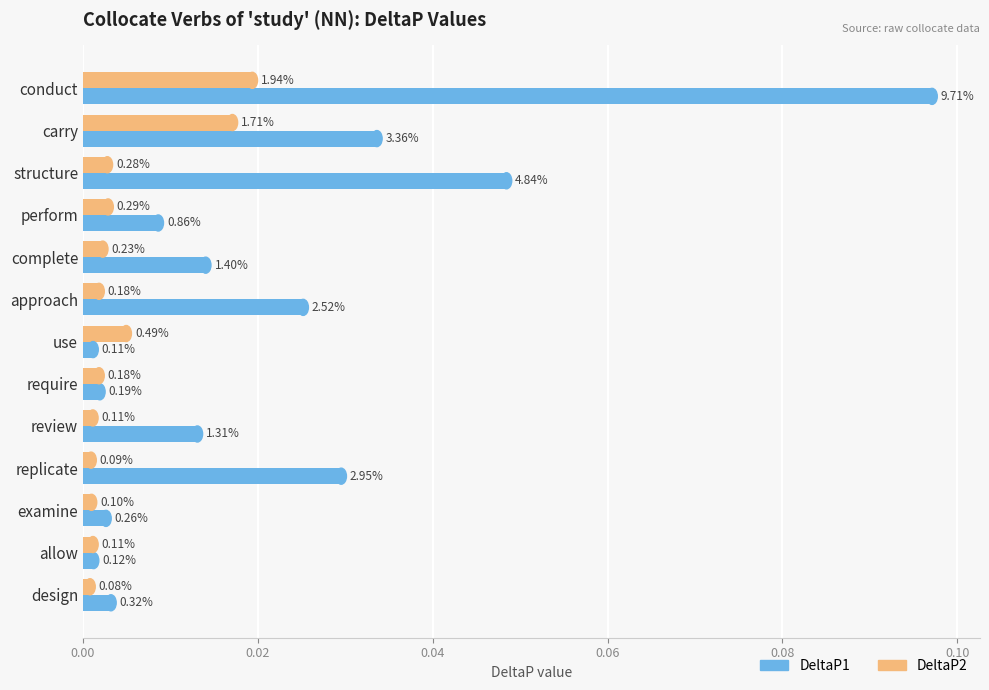

What are all the series names shown in the legend?

DeltaP1, DeltaP2